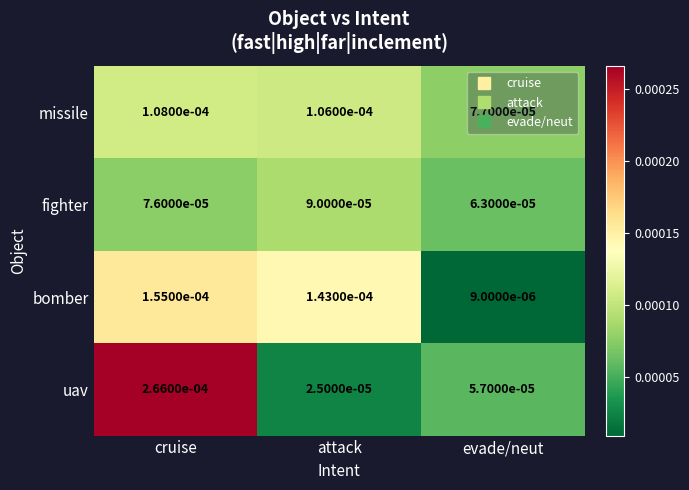

At which label is fighter closest to 0?

evade/neut